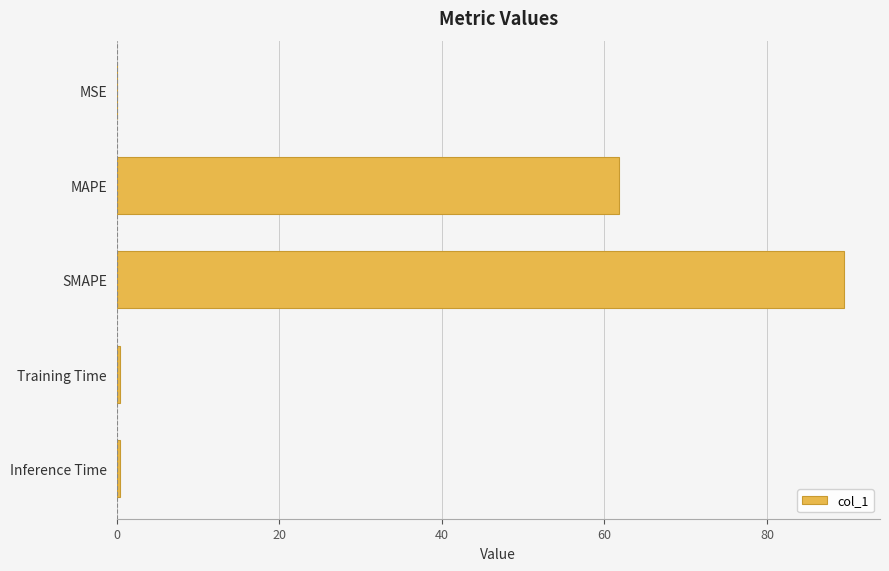

At which label is the value closest to 44?

MAPE